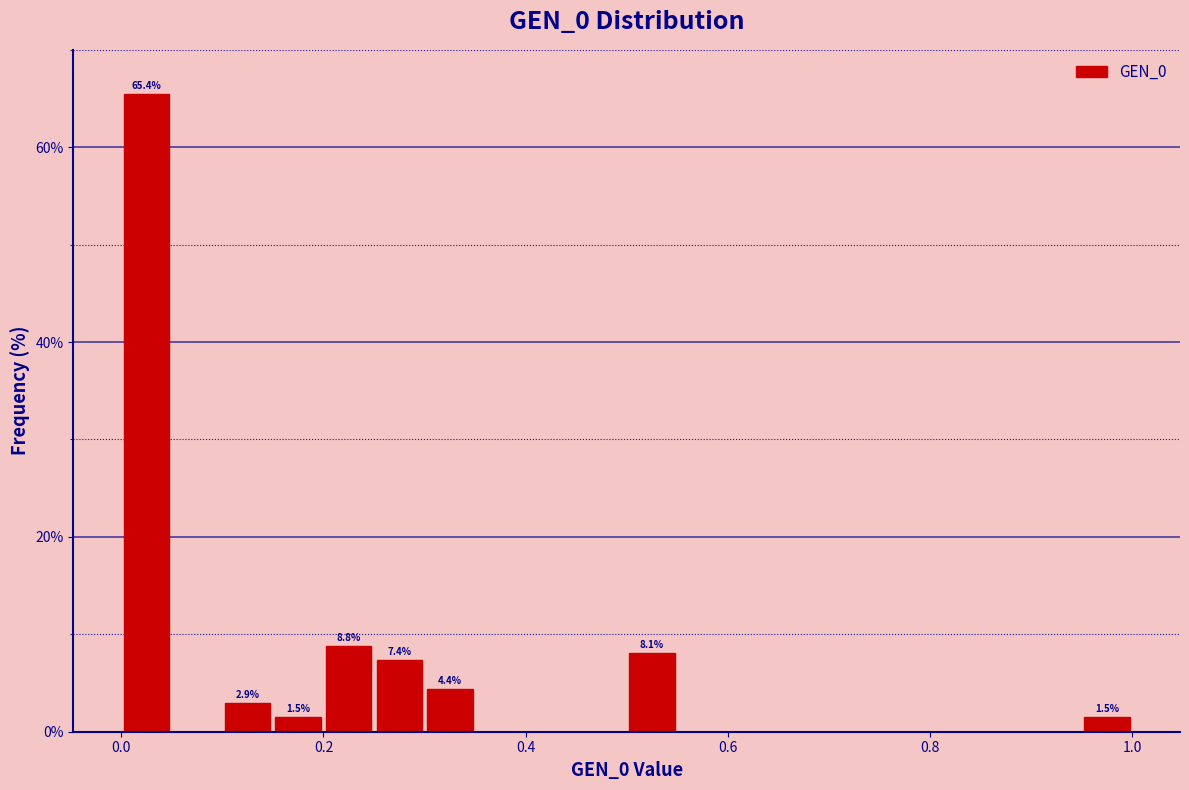

Read against the x-axis, roughly where is the centre of the tallest bar?

0.02